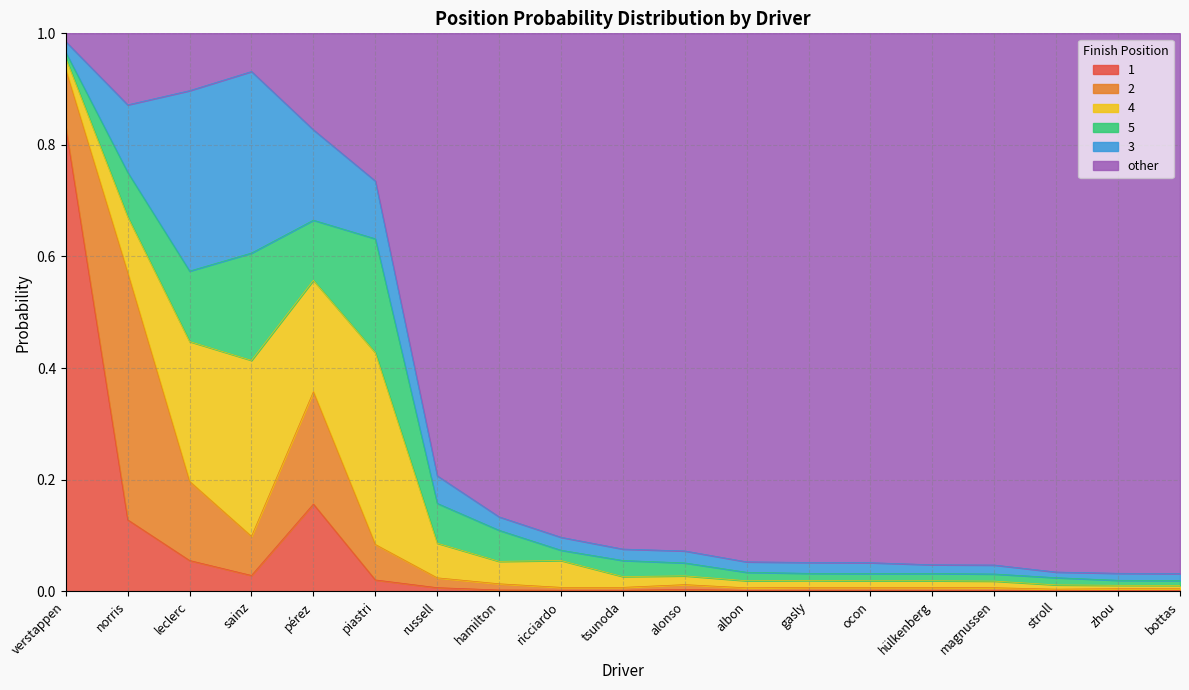

Between zhou and leclerc, which is larger?

leclerc